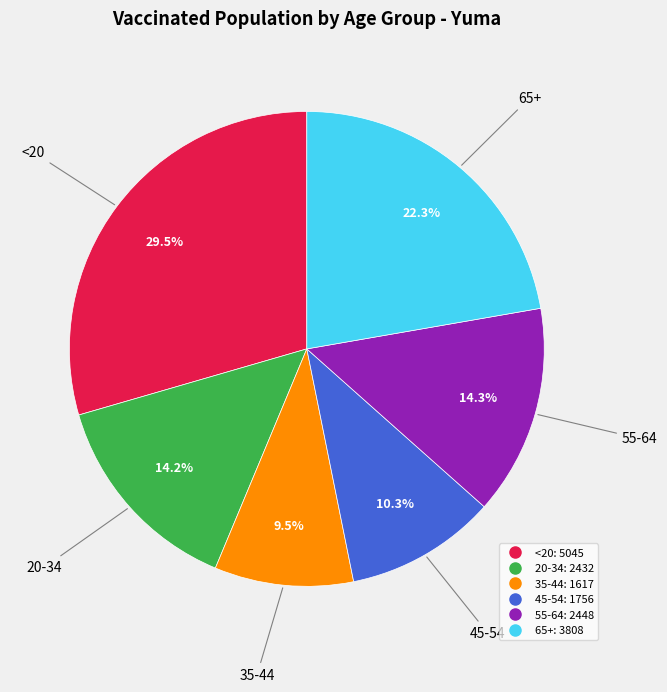

How many slices are in this pie chart?

6